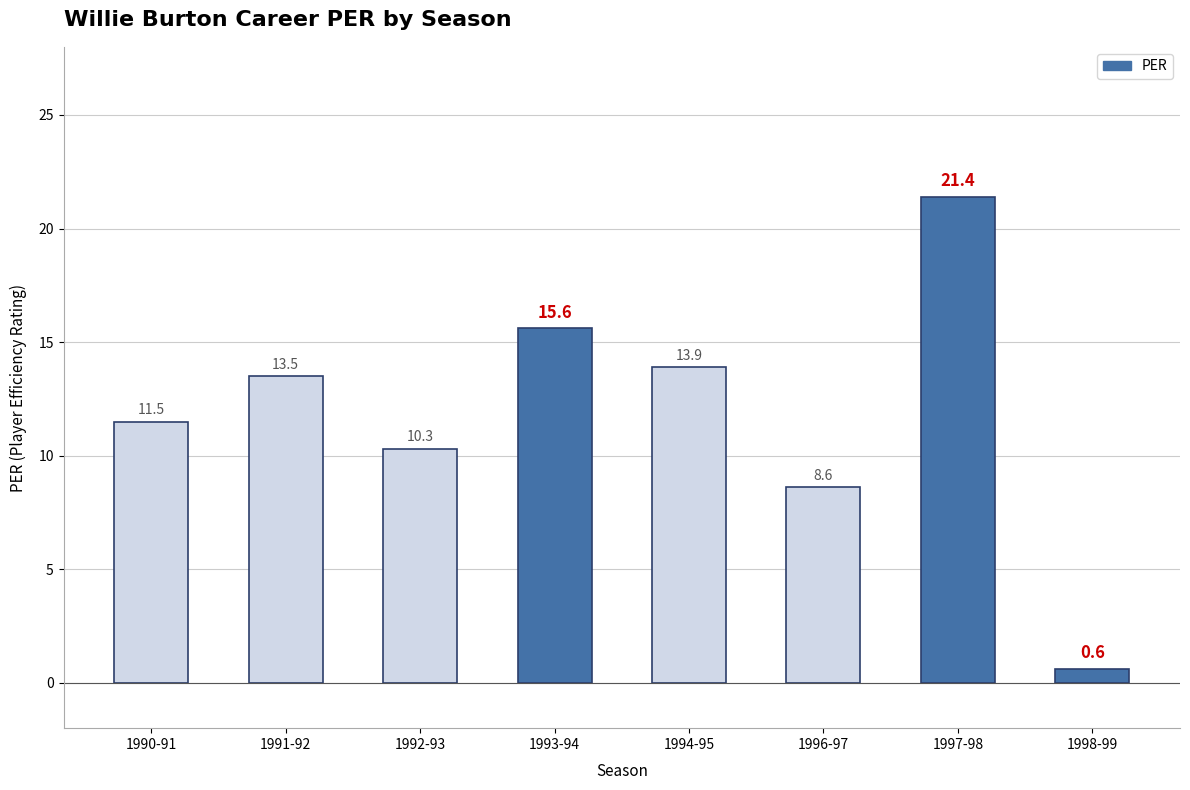

List the labels in order of value, largest first.

1997-98, 1993-94, 1994-95, 1991-92, 1990-91, 1992-93, 1996-97, 1998-99